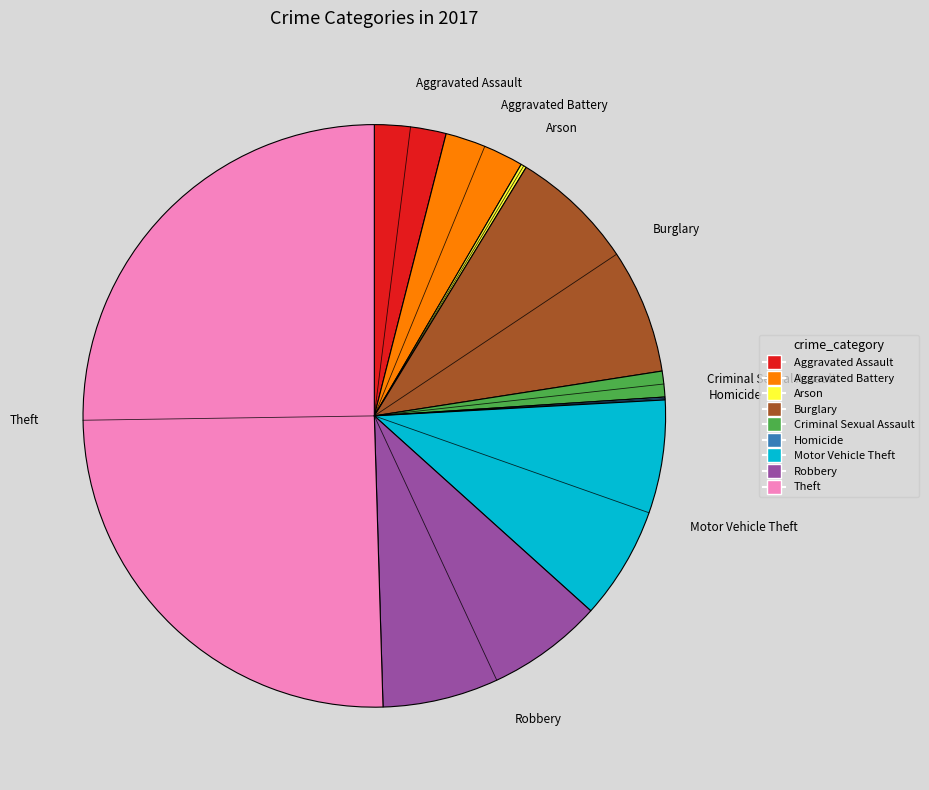

Which slice is the largest?

Theft